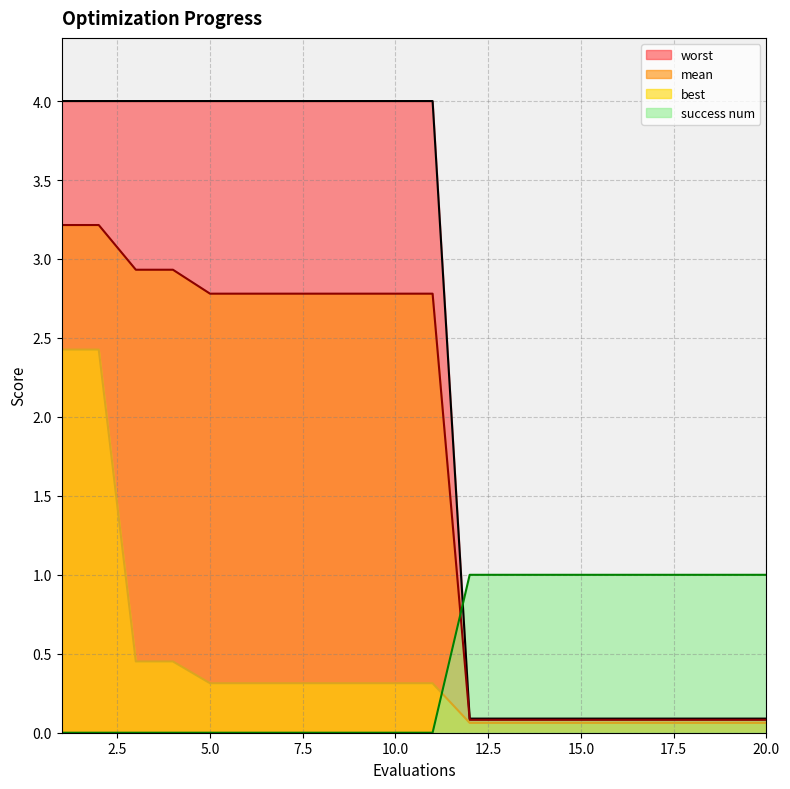

Is it true that best equals 0.1 at 15?

False